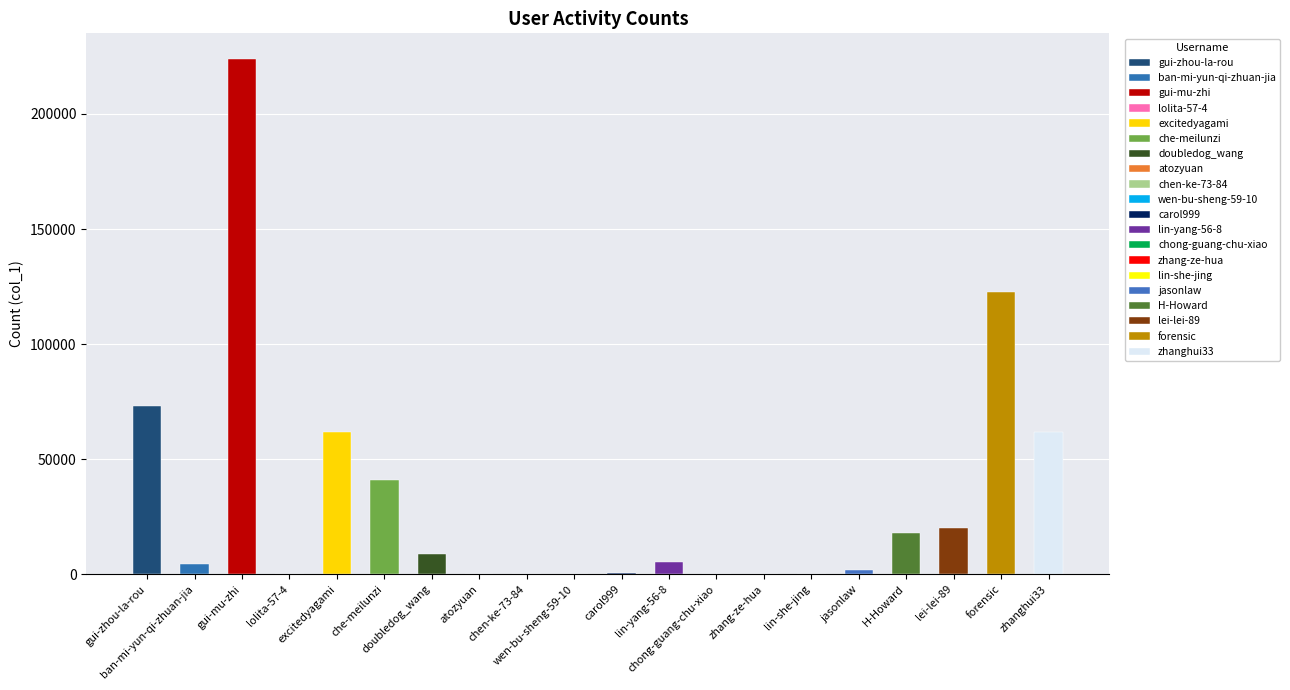

What is the label of the 15th bar from the right?

che-meilunzi